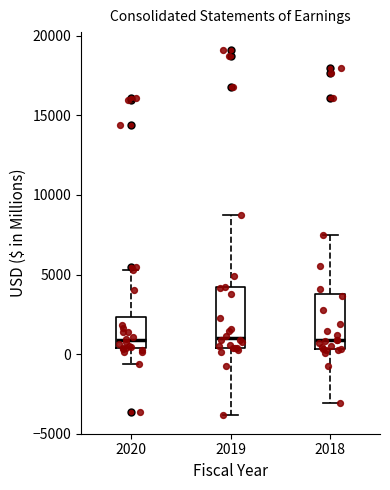

Reading left to right, transcribe this box plot: for each box, give where its median line is, the range the box spans, and where its two whiskers end, as read against the y-axis. The values are not printed on the chart, so give them approximately, as read against the axis.

2020: median 1000, box 500 to 2500, whiskers -500 to 5500
2019: median 1000, box 500 to 4000, whiskers -4000 to 9000
2018: median 1000, box 500 to 4000, whiskers -3000 to 7500